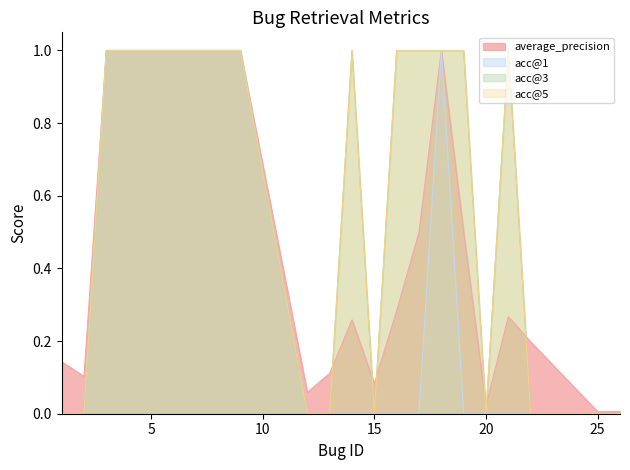

How many distinct data groups are displayed?

4